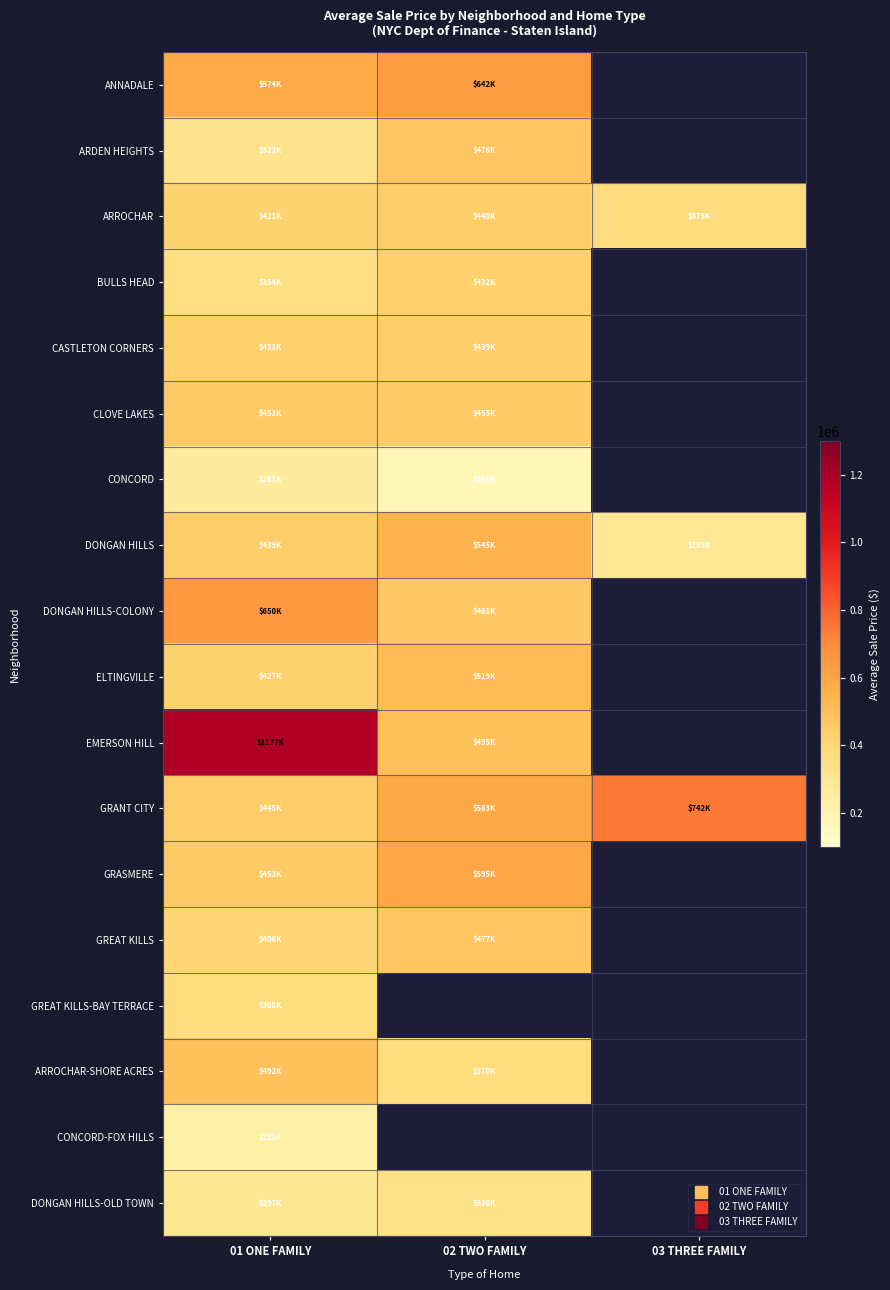

Which series has the largest total across all categories?

GRANT CITY